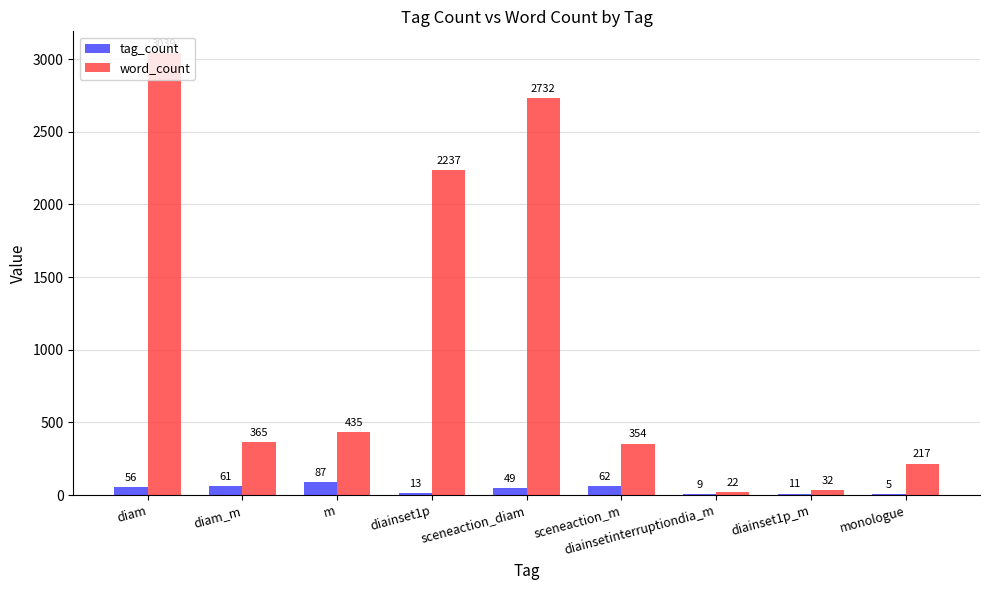

The tag_count series shows 49 at sceneaction_diam. True or false?

True